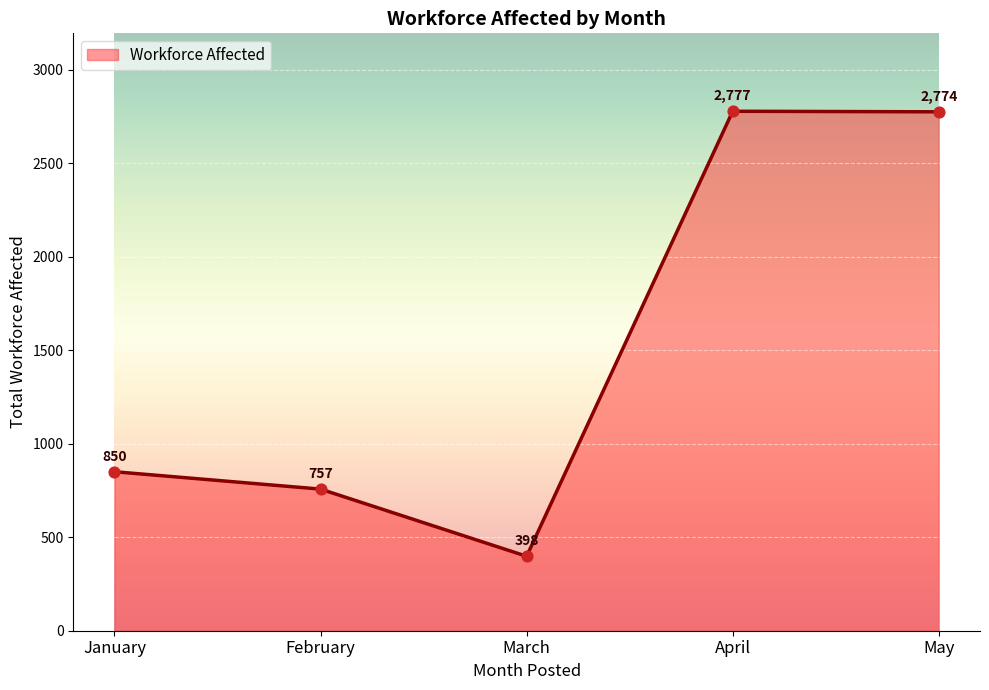

Which has a higher value, April or January?

April